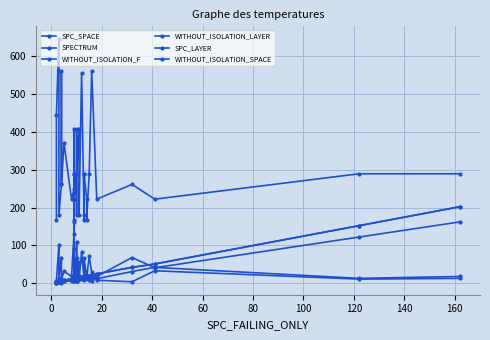

At which label does SPC_SPACE first exceed 21?

20